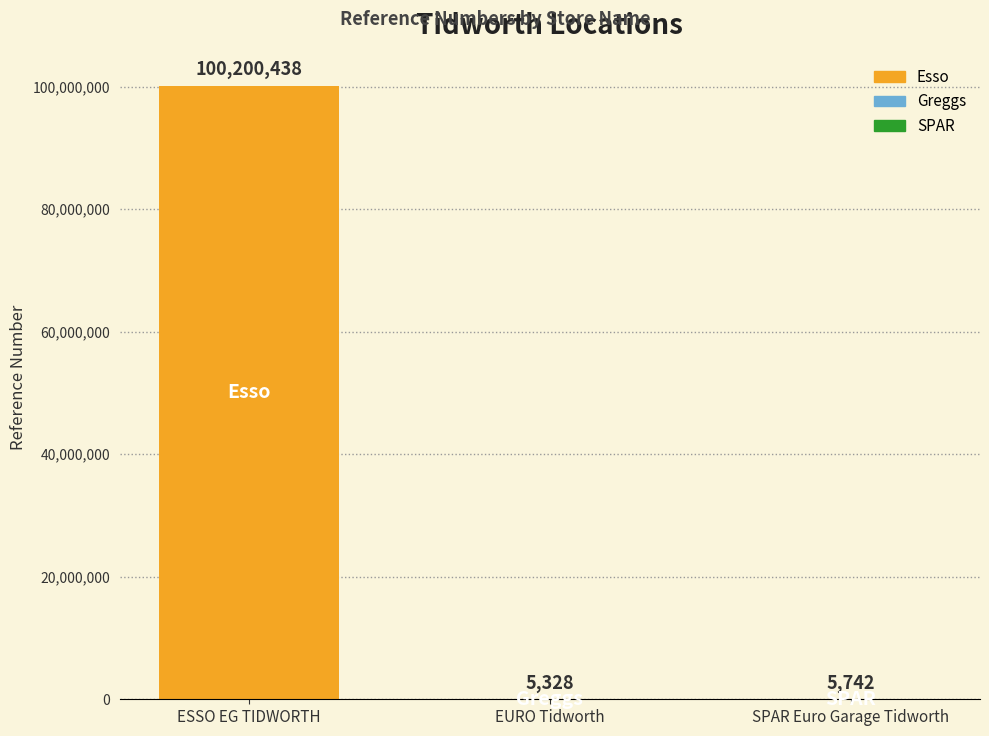

Are the bars grouped side by side (vs. stacked)?

No